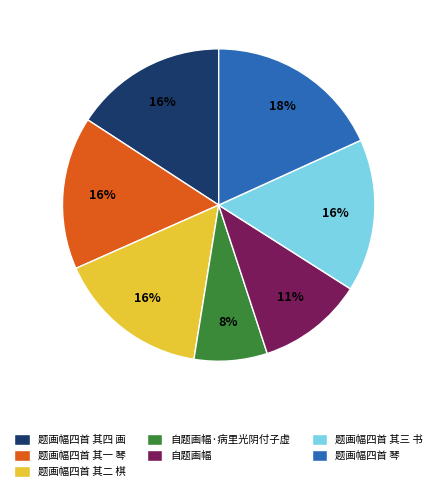

The 题画幅四首 其二 棋 slice represents 5% of the pie. True or false?

False